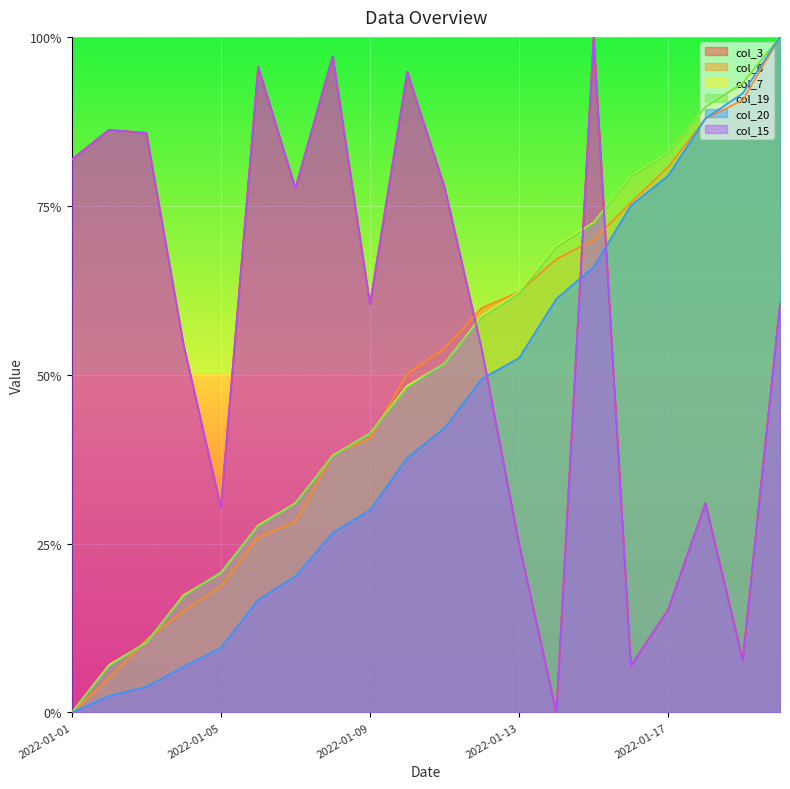

List the labels in order of col_3 value, smallest first.

2022-01-14, 2022-01-16, 2022-01-19, 2022-01-17, 2022-01-13, 2022-01-05, 2022-01-18, 2022-01-12, 2022-01-04, 2022-01-09, 2022-01-20, 2022-01-07, 2022-01-11, 2022-01-01, 2022-01-03, 2022-01-02, 2022-01-10, 2022-01-06, 2022-01-08, 2022-01-15